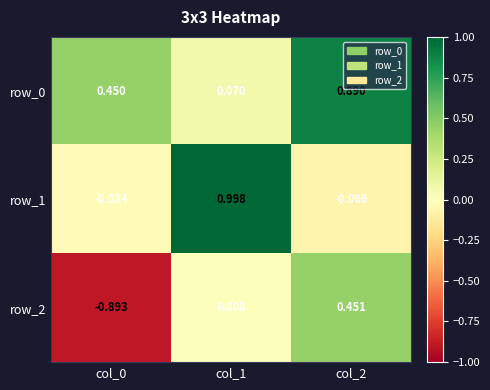

Is the value of row_1 at col_2 greater than the value of row_0 at col_2?

No